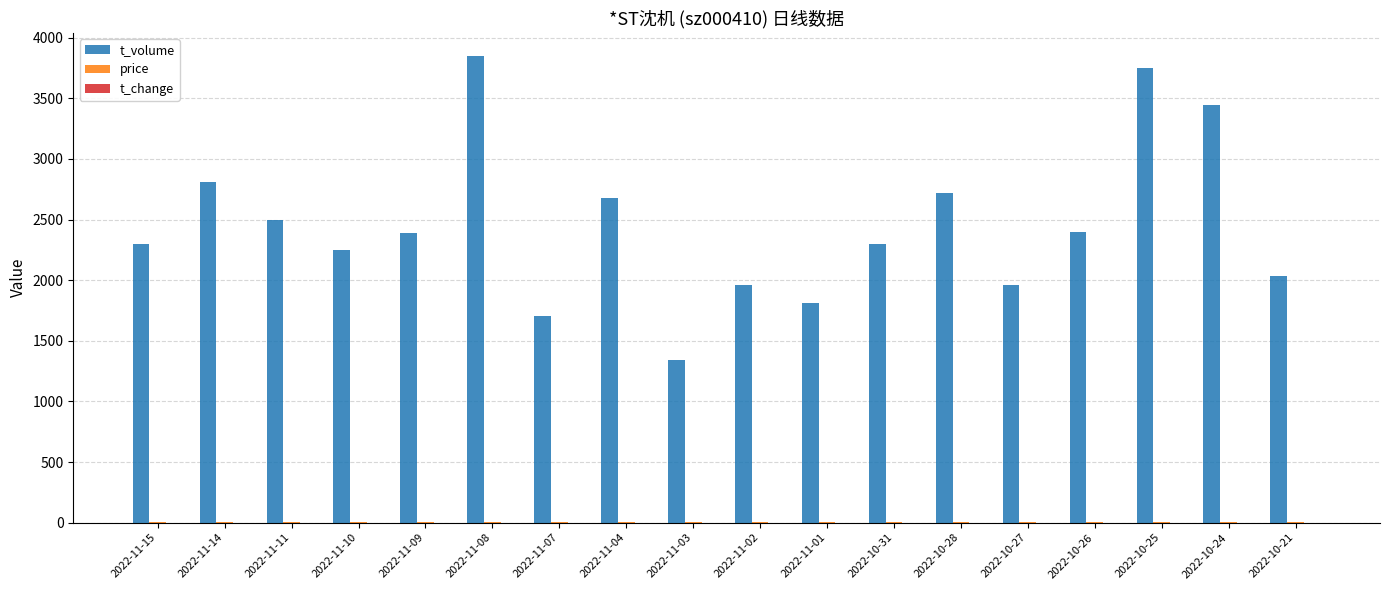

What is the greatest value displayed?

3847.0